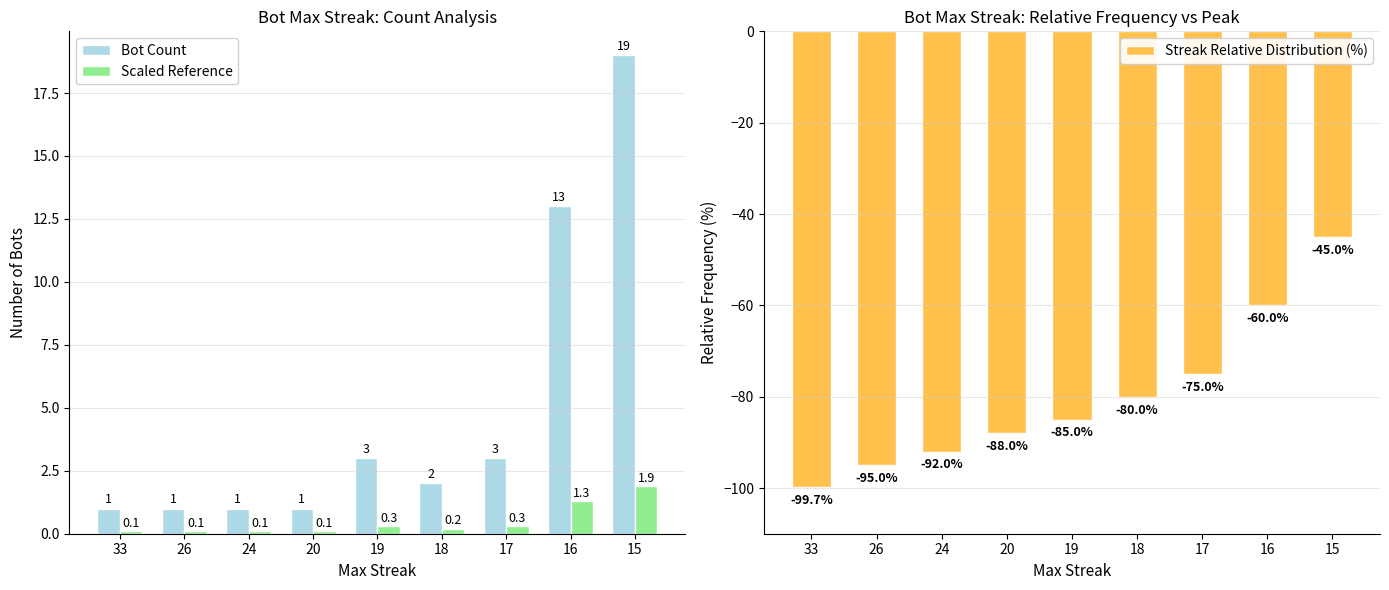

How many distinct data groups are displayed?

3